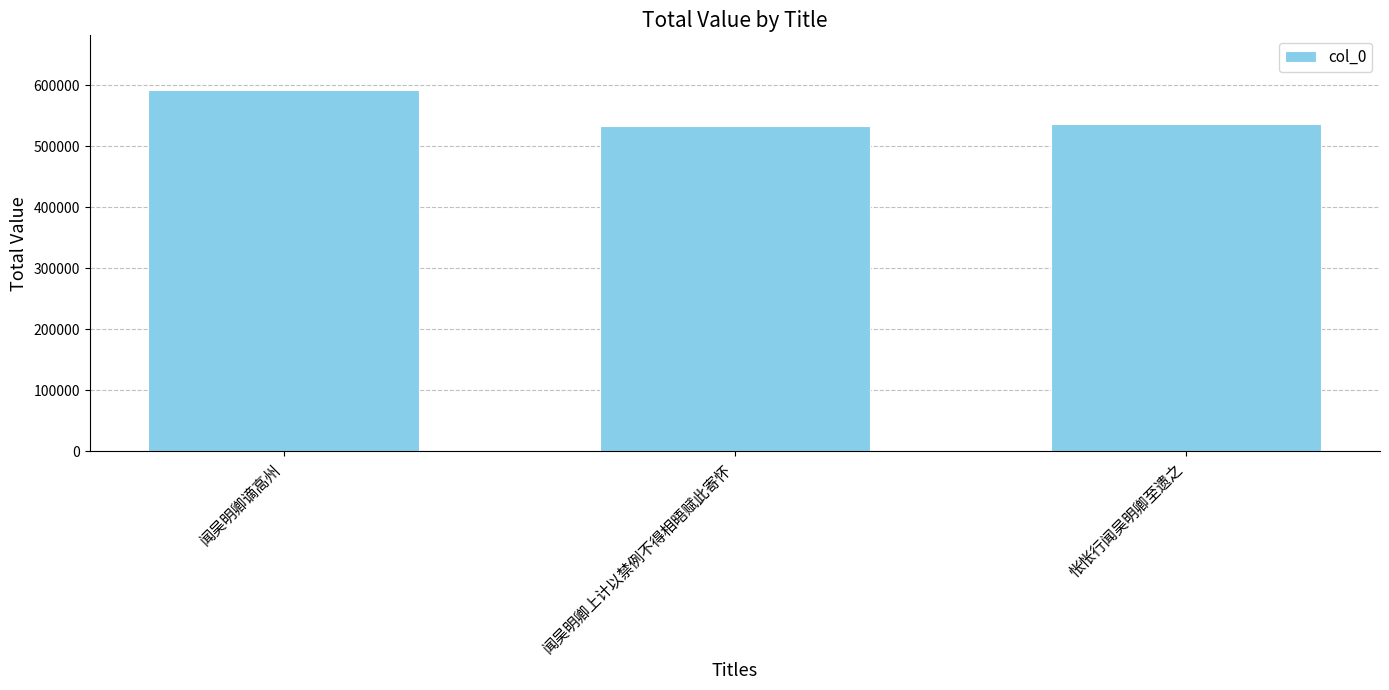

What is the label of the 1st bar from the right?

怅怅行闻吴明卿至遗之